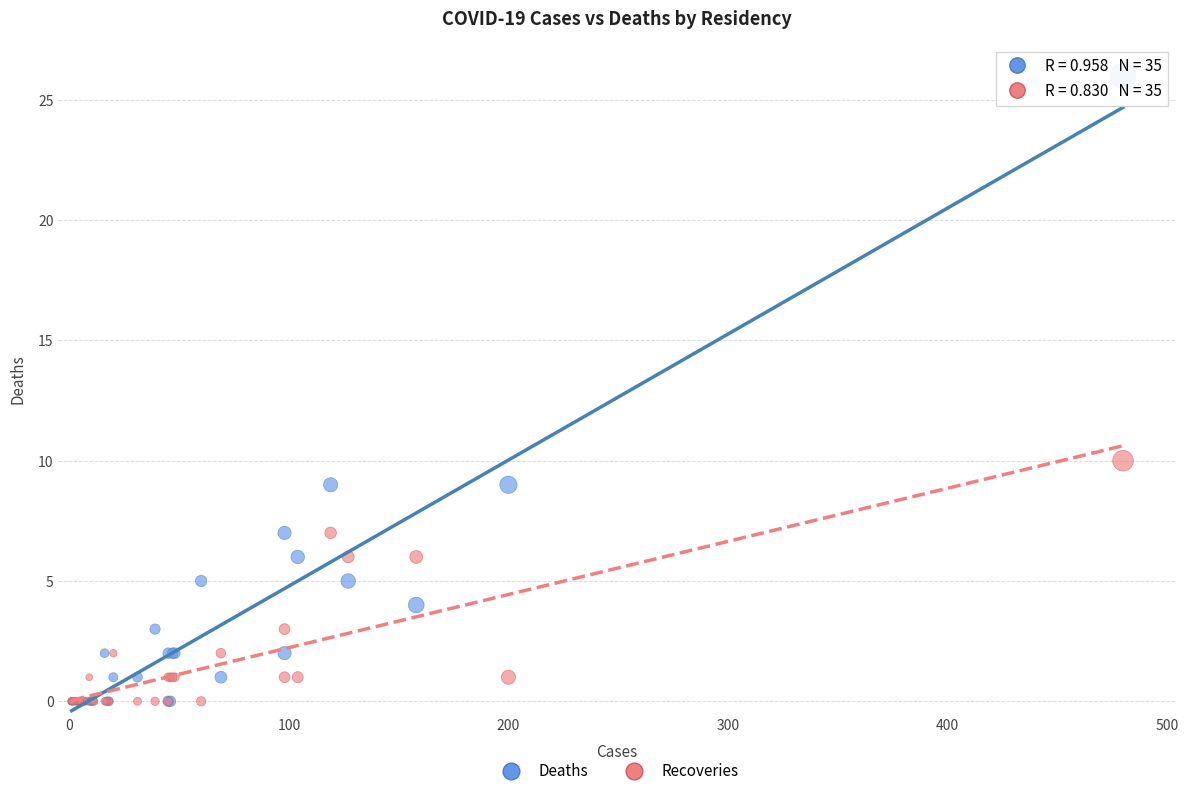

Across all series, what Y value is closest to 13?

10